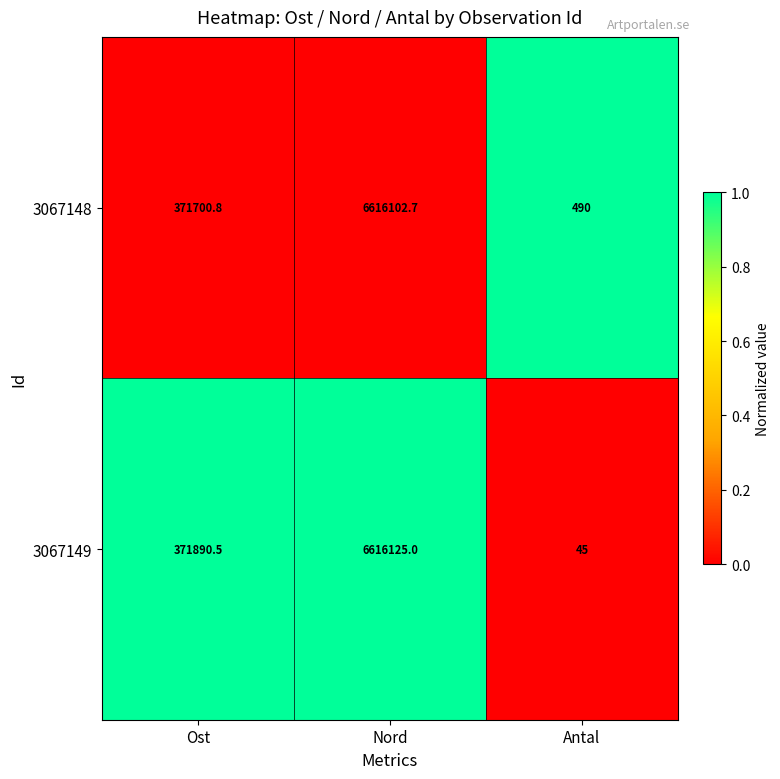

Reading right to left, extract all data points from this chart.

3067148: Antal=490.0	Nord=6616102.7	Ost=371700.8
3067149: Antal=45.0	Nord=6616125.0	Ost=371890.5